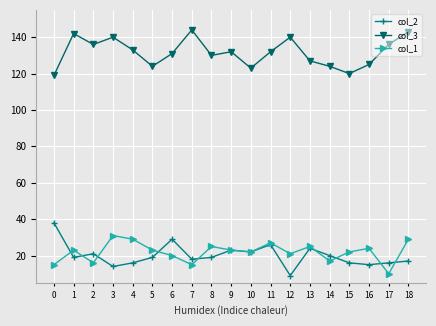

At which category does col_2 reach its first local peak?

2